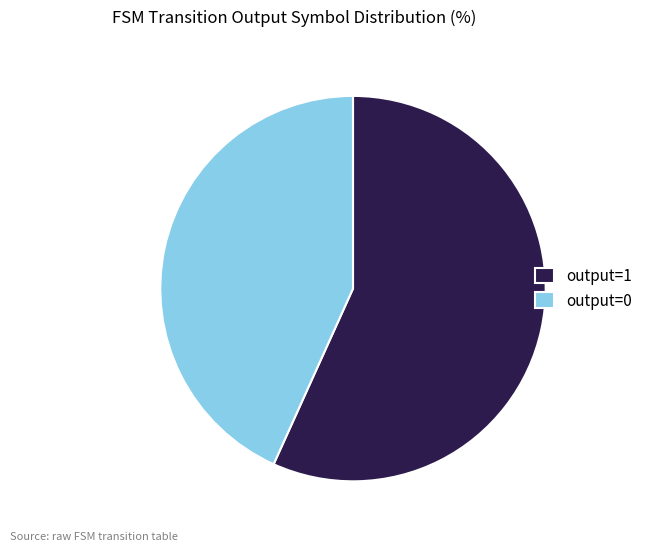

What is the majority slice?

output=1